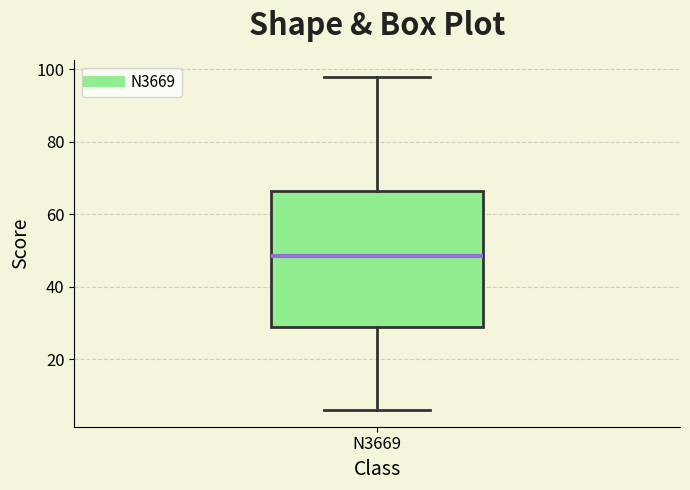

Where is the lower edge of the box for N3669 on the y-axis? The values are not printed on the chart, so give them approximately, as read against the axis.

30